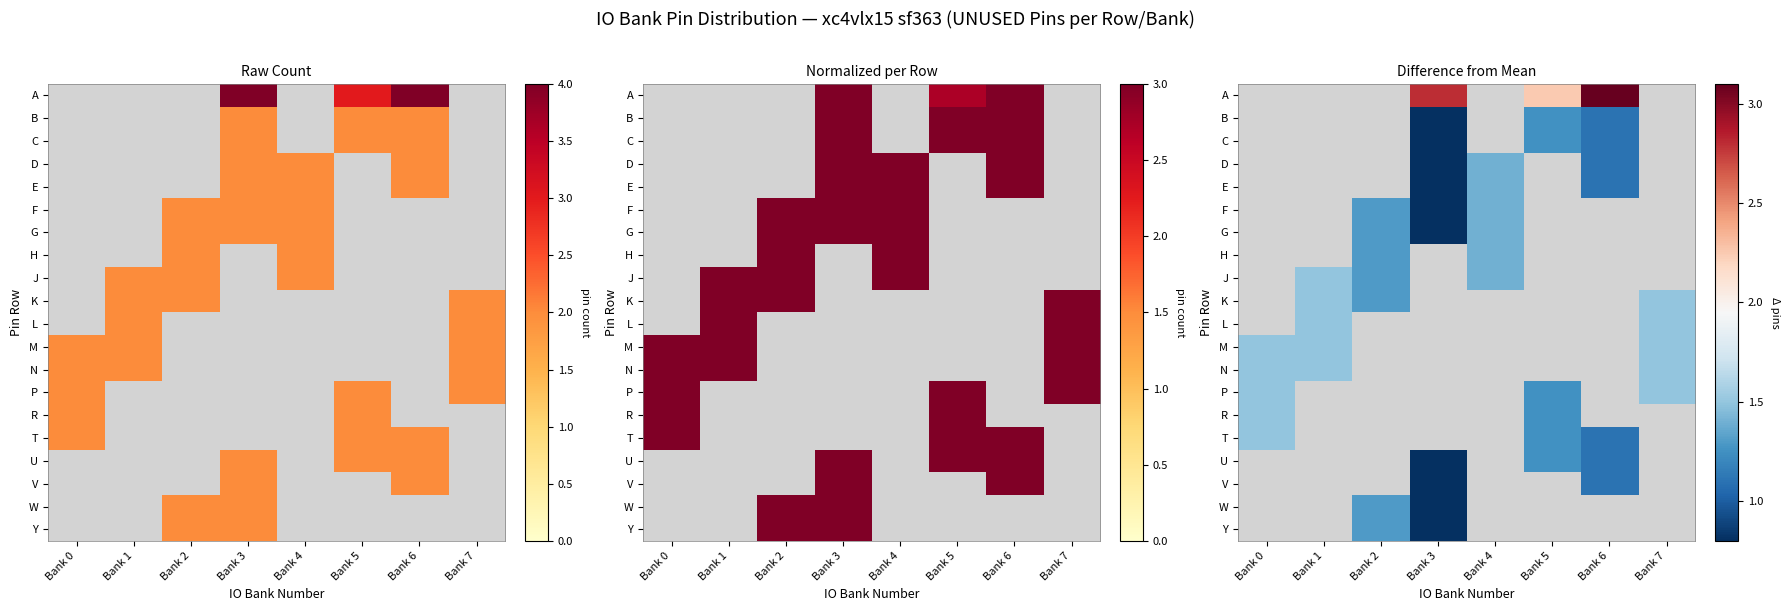

How many distinct data groups are displayed?

20